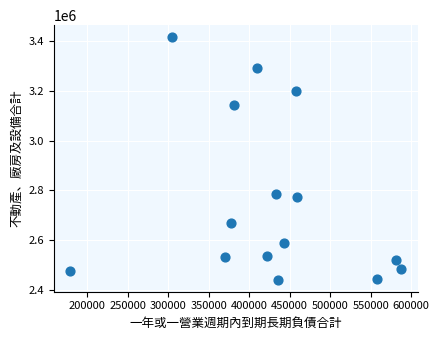

What is the range of Y values (max minus min)?

975388